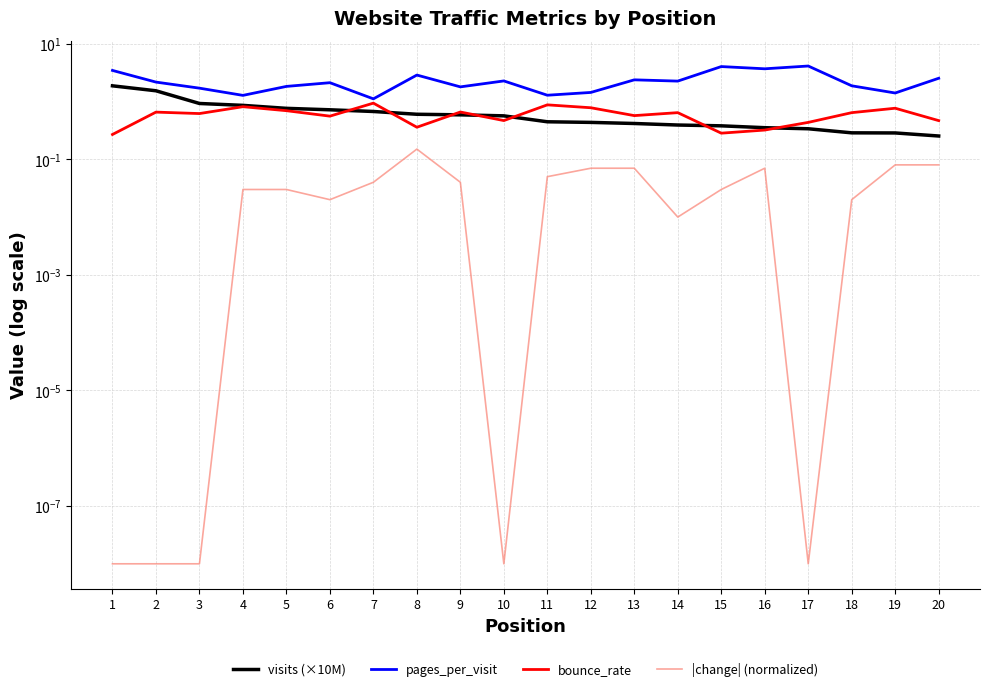

What is the difference between the maximum and minimum values in the |change| (normalized) series?

0.1